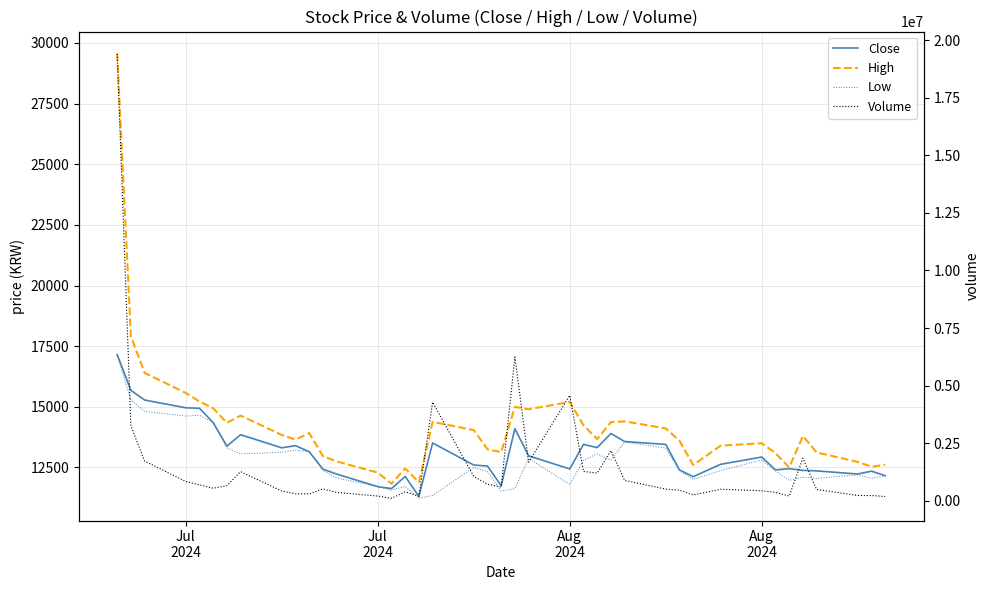

True or false: Volume and High intersect in this chart.

False